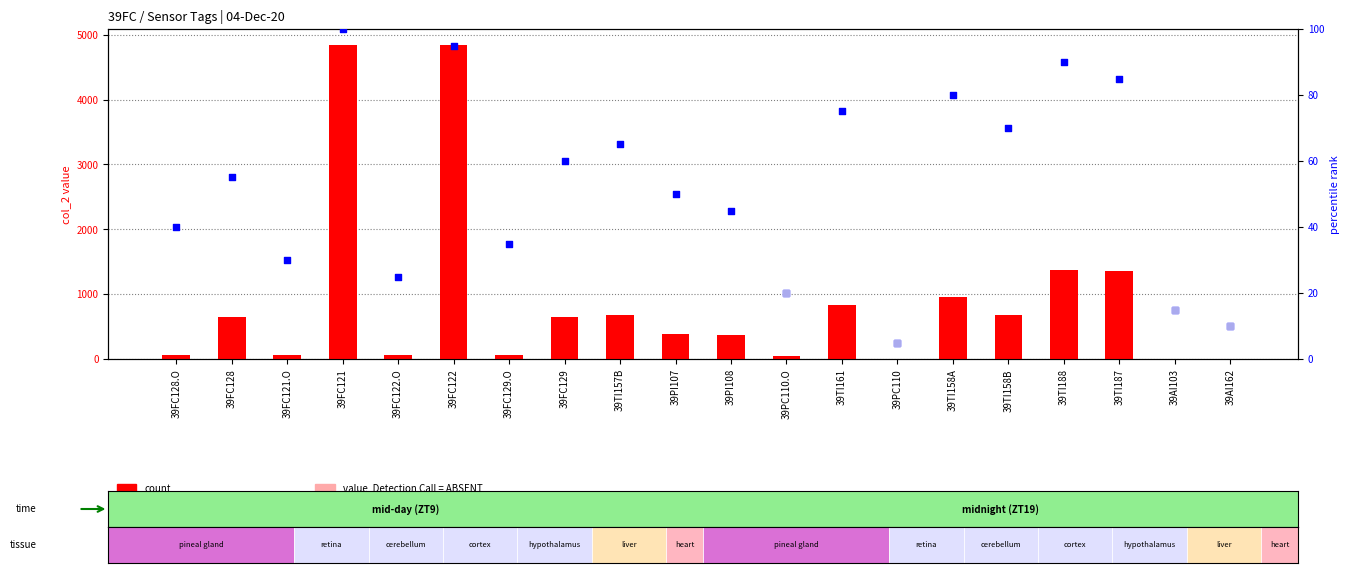

Approximately how many times larger is the value at 39TI158B compared to 39TI158A?

0.7